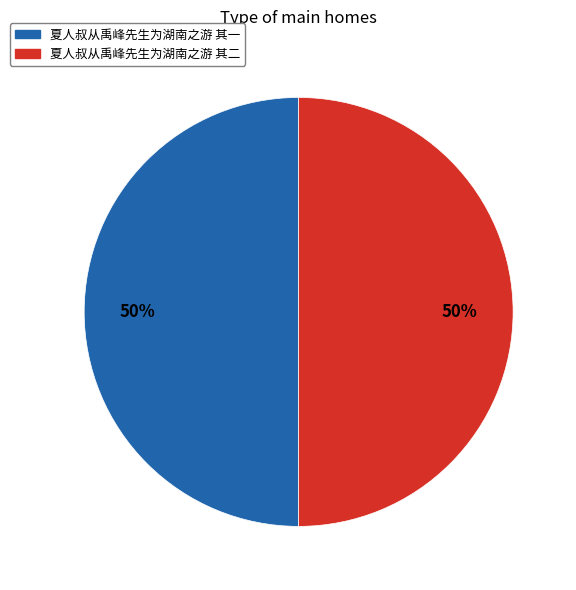

What percentage is the 夏人叔从禹峰先生为湖南之游 其二 slice, to the nearest percent?

50%